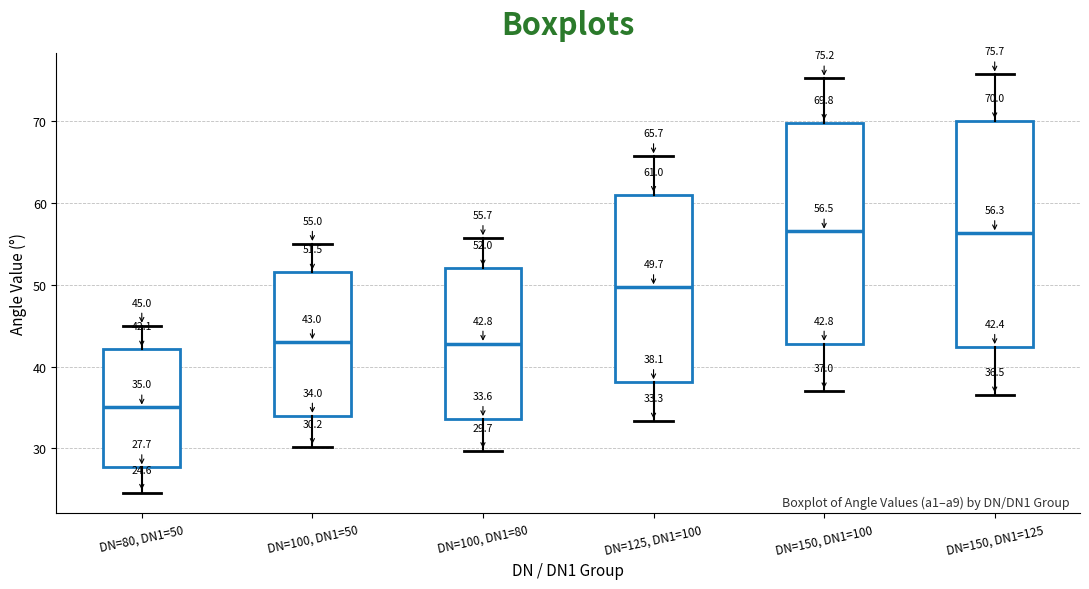

Which box has the lowest median line?

DN=80, DN1=50